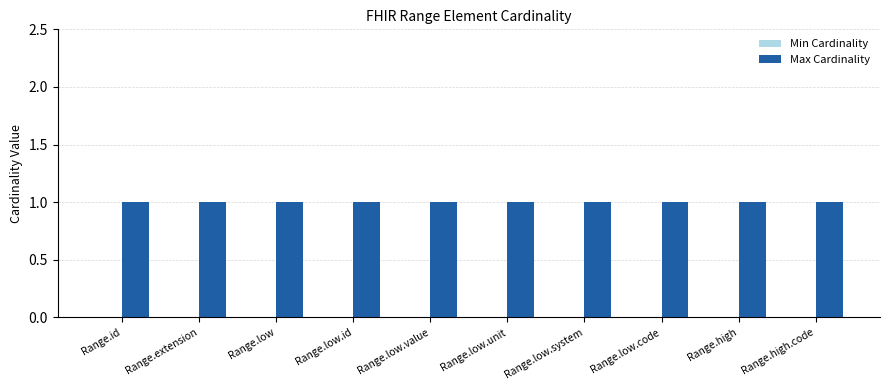

Which has a higher value, Range.low or Range.low.unit?

Range.low